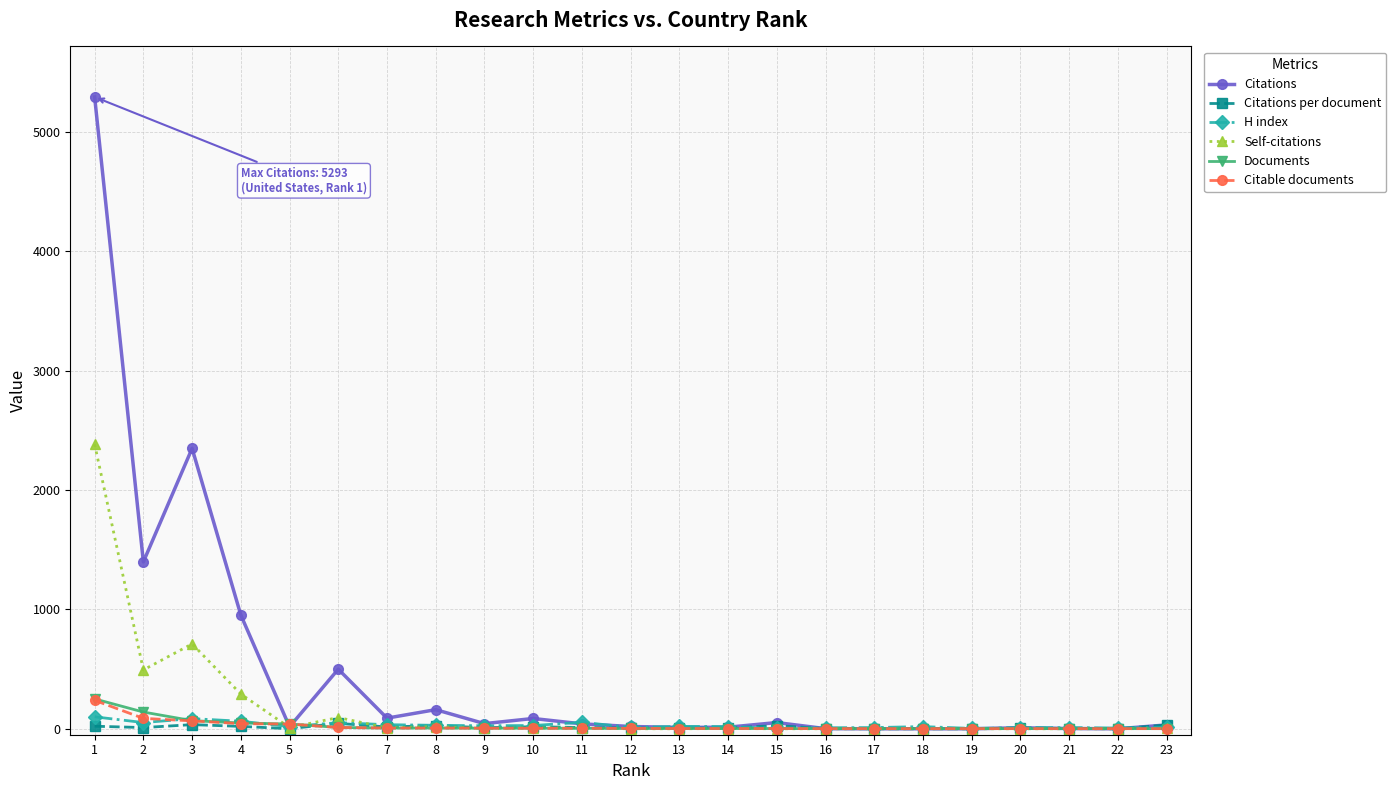

At how many categories does at least one series exceed 981?

3